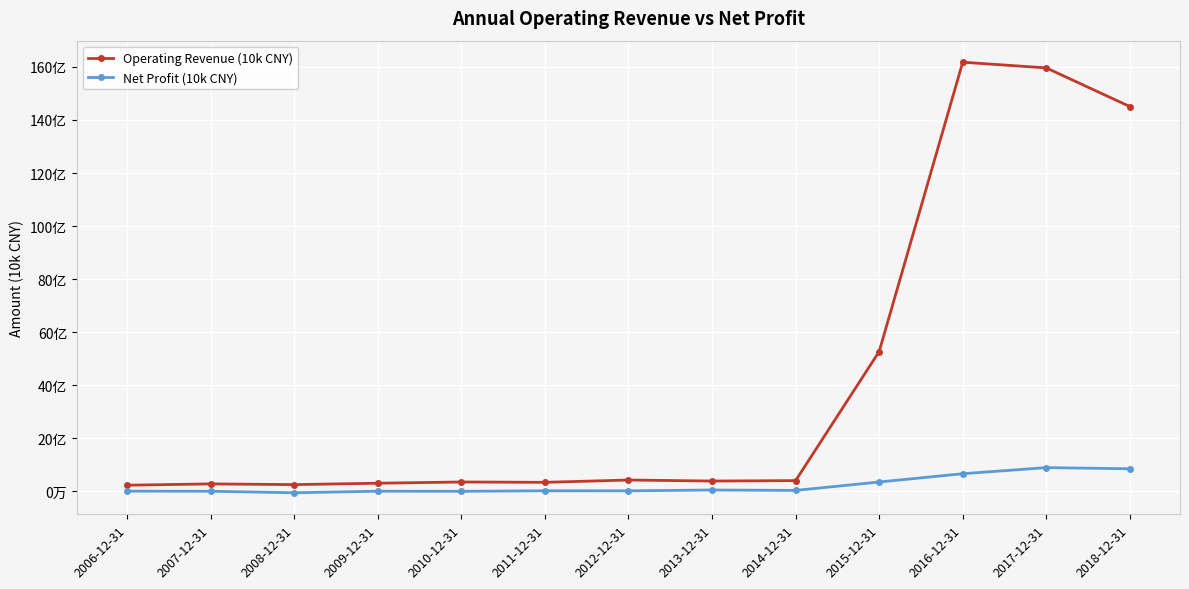

Which series has the largest total across all categories?

Operating Revenue (10k CNY)